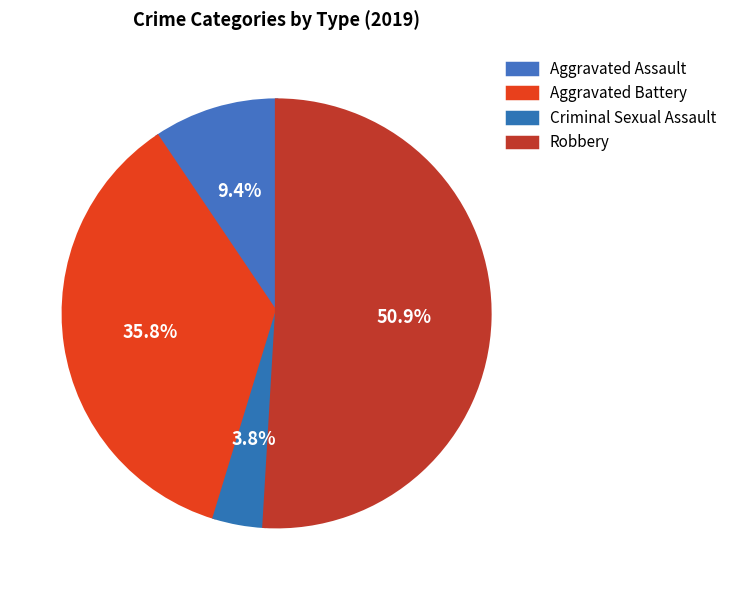

How many segments does this pie chart have?

4